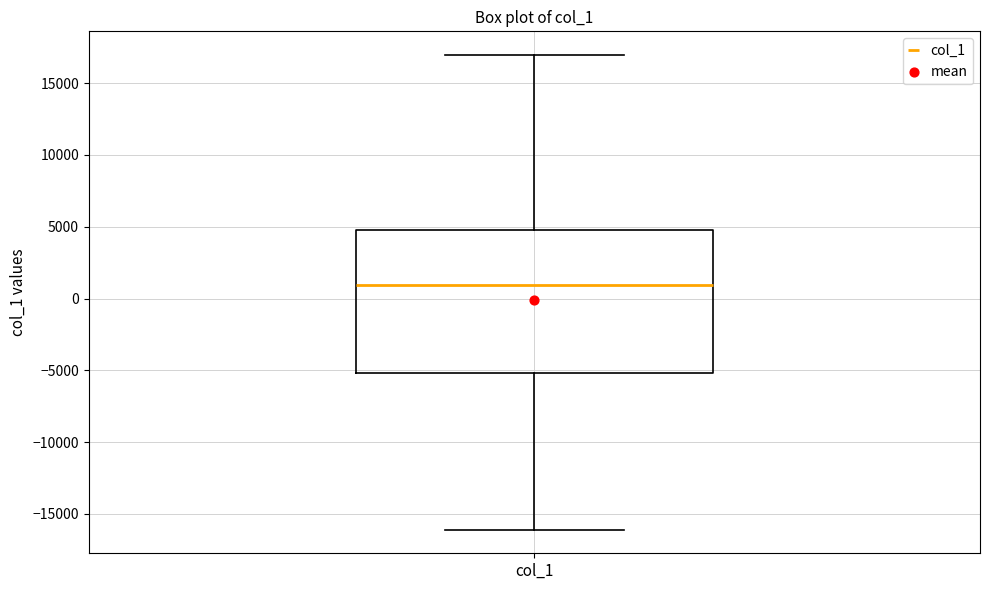

Where does the upper whisker of the box for col_1 end on the y-axis? The values are not printed on the chart, so give them approximately, as read against the axis.

17000